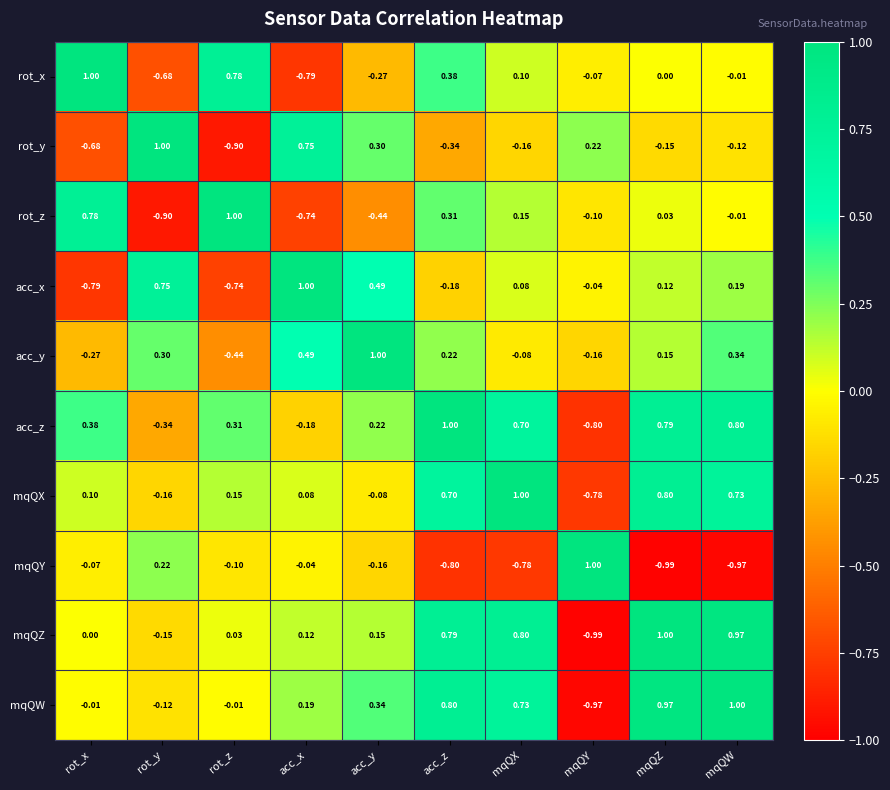

At mqQY, list the series in order from largest to smallest.

mqQY, rot_y, acc_x, rot_x, rot_z, acc_y, mqQX, acc_z, mqQW, mqQZ